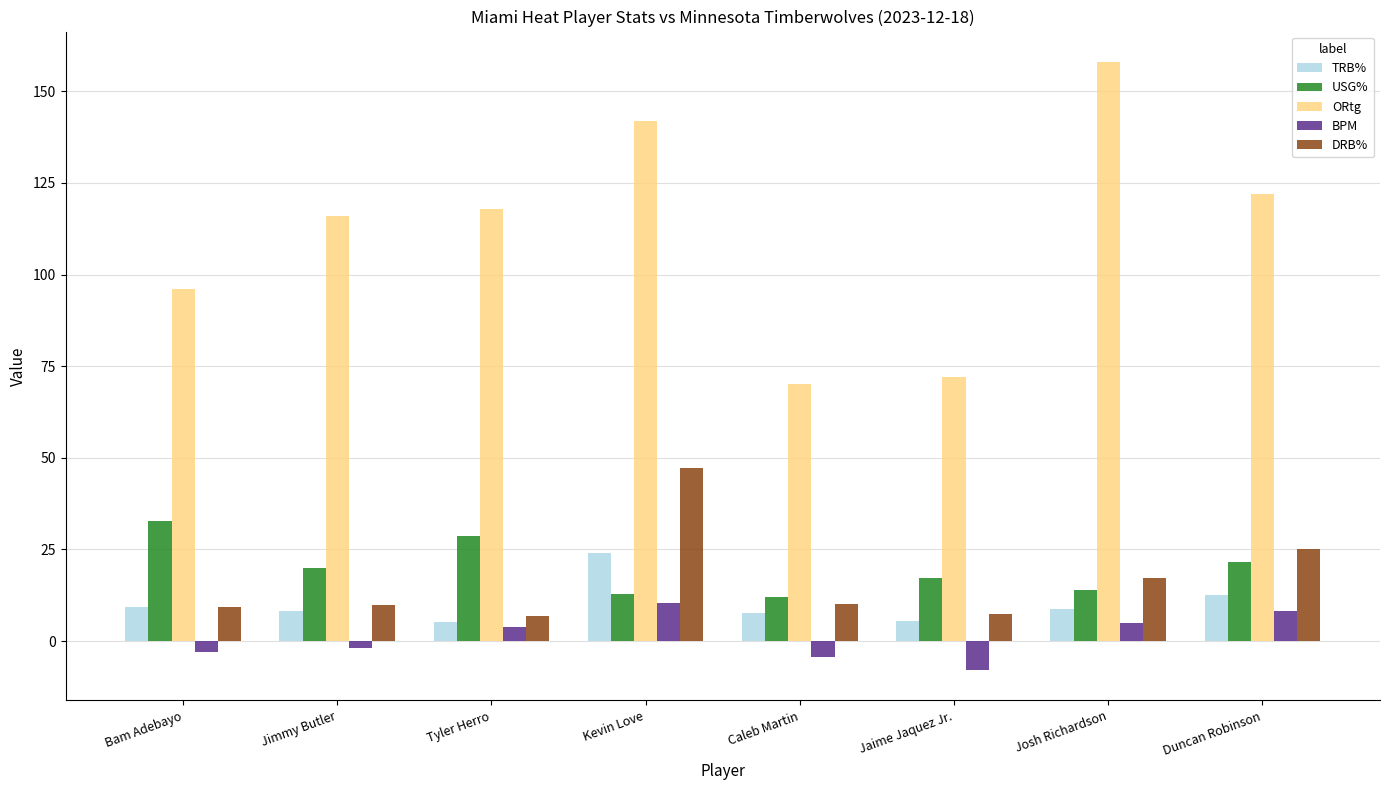

True or false: ORtg has a value of 158.0 at Josh Richardson.

True